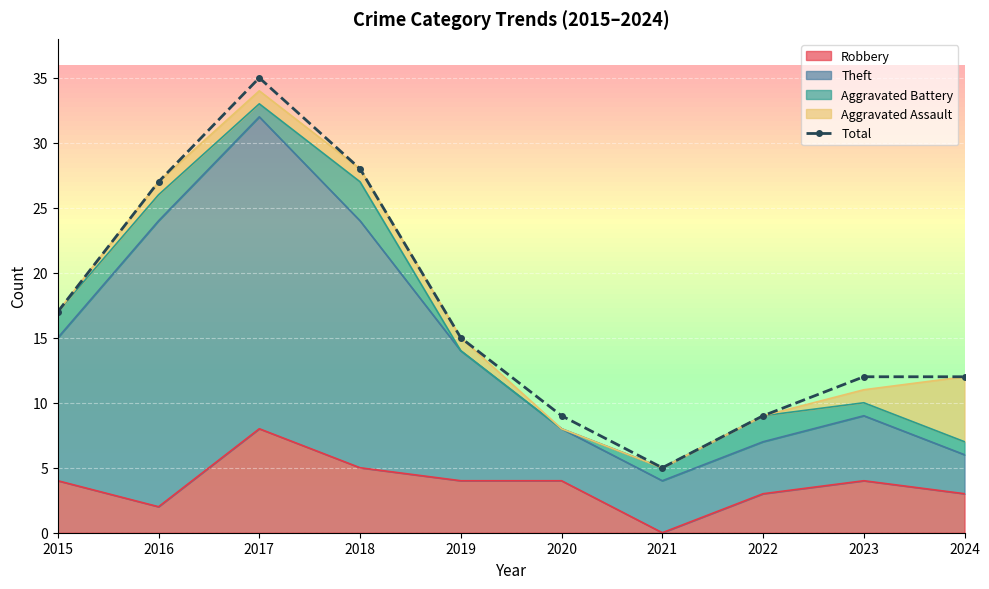

Where is the data nearest to the value 20?

2015